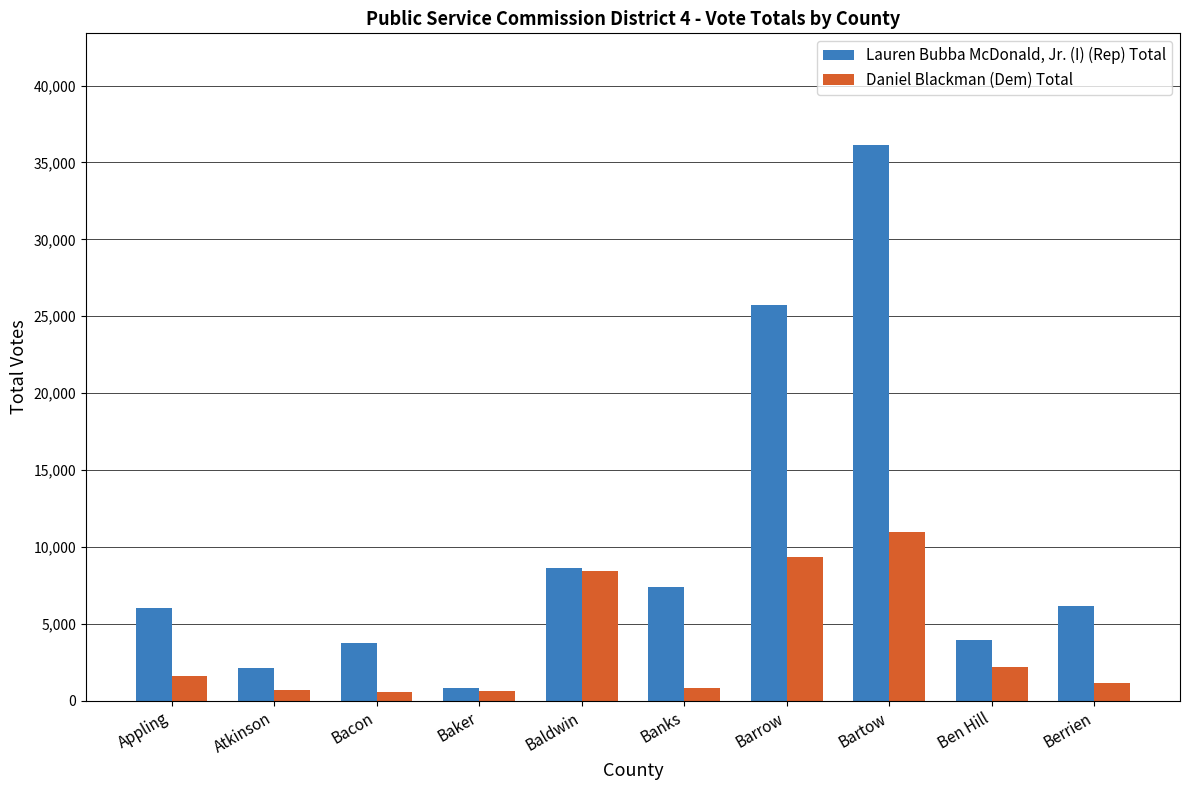

What is the value of the Lauren Bubba McDonald, Jr. (I) (Rep) Total bar at the 3rd from the left?

3736